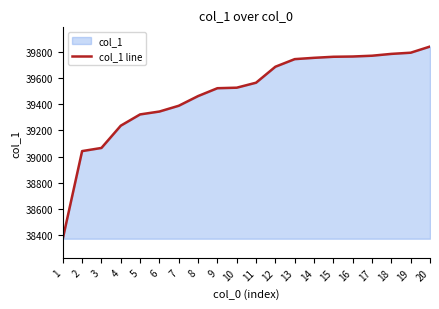

The chart shows a value of 38373 at 1. True or false?

True